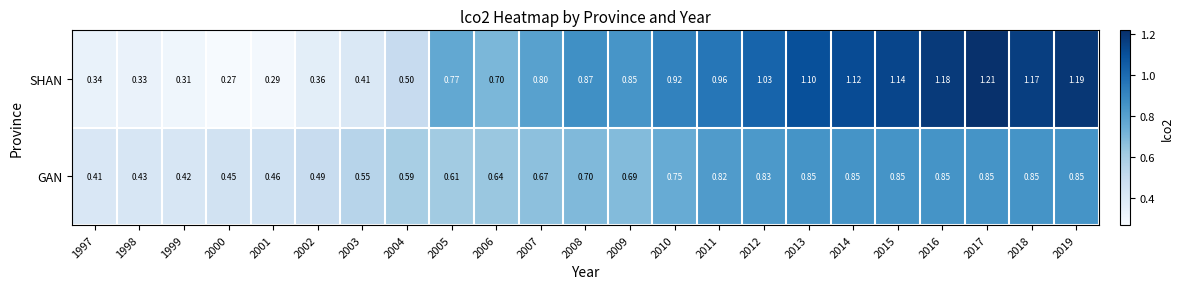

List the series in order of their overall mean, lowest first.

GAN, SHAN